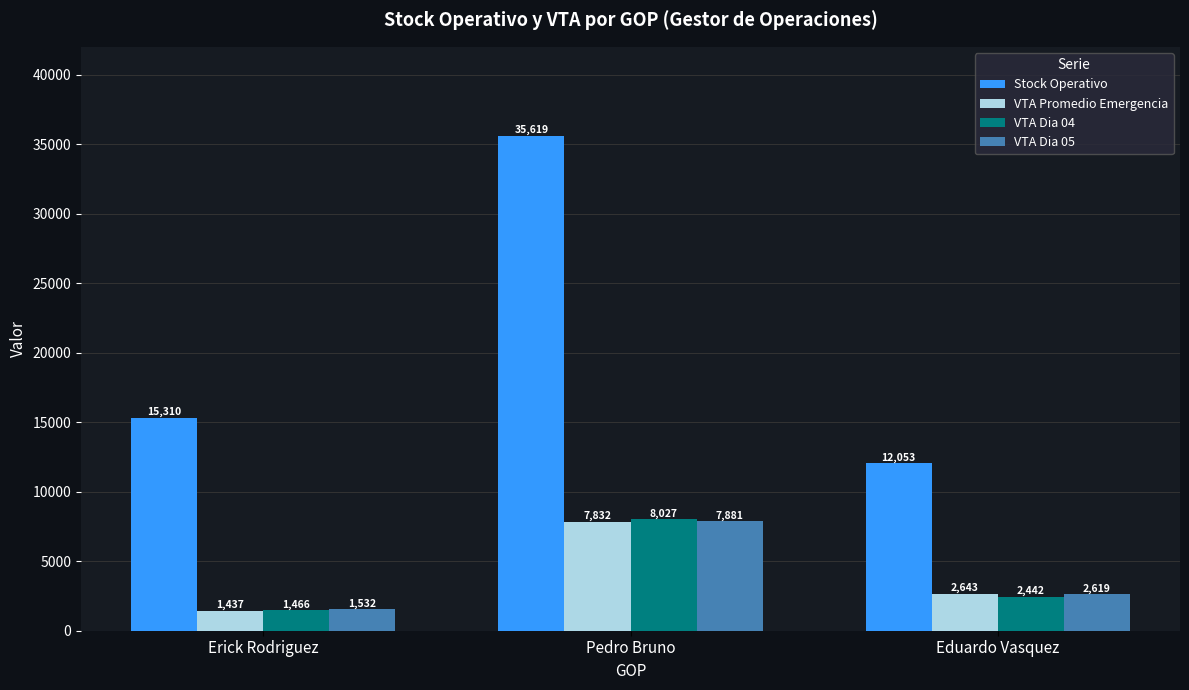

Read the VTA Dia 04 value at Eduardo Vasquez.

2441.6